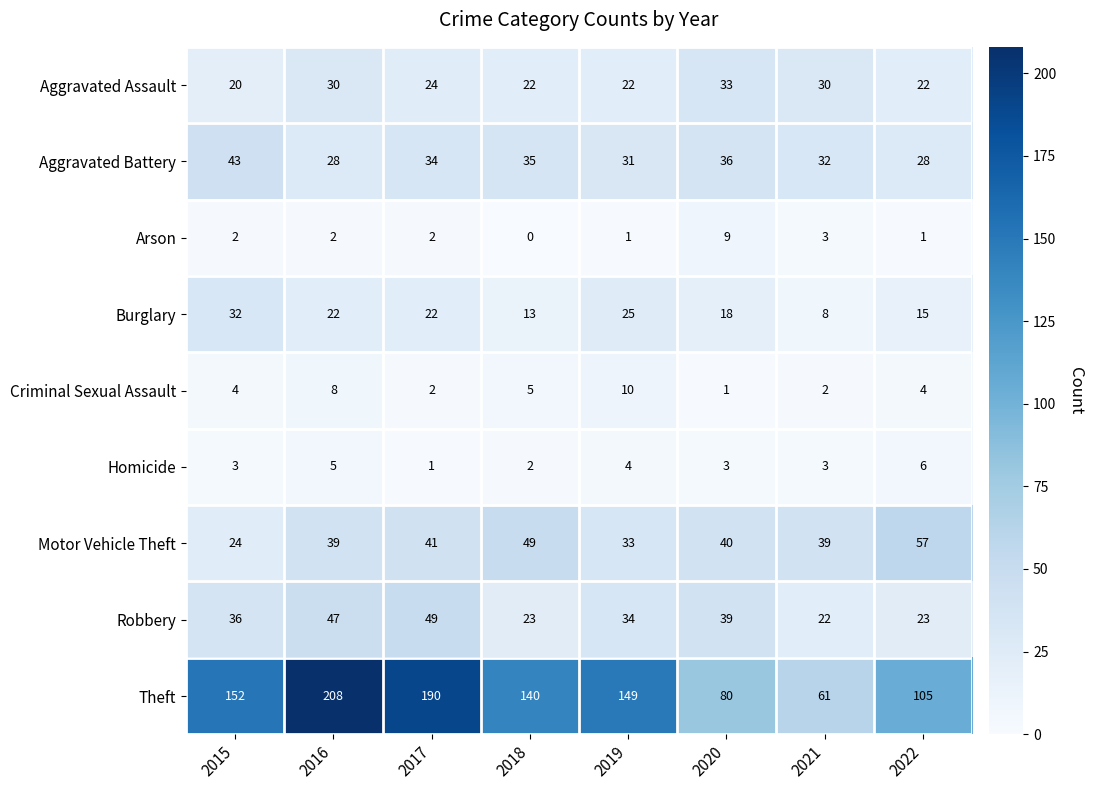

What is the approximate value of Criminal Sexual Assault at 2019?

10